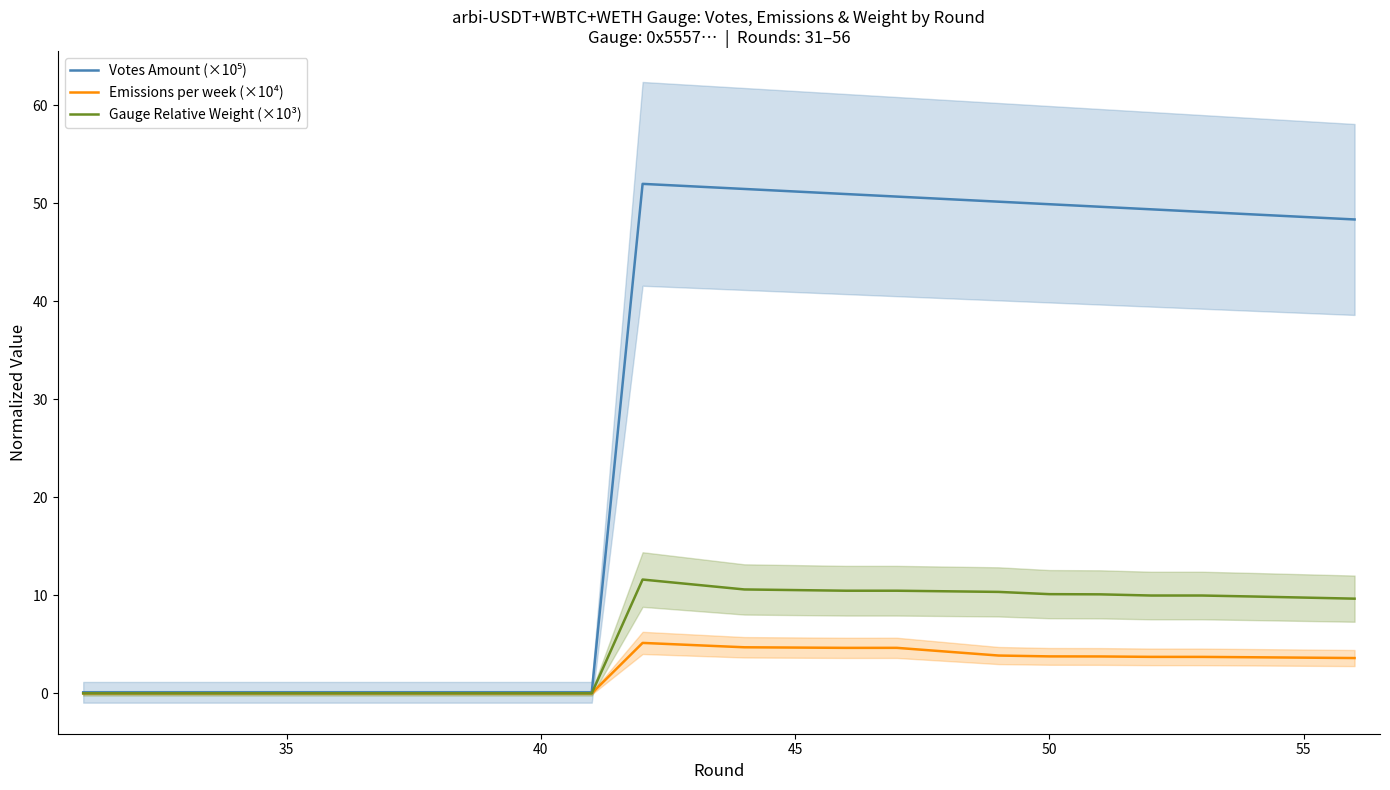

What is the maximum value for Emissions per week (×10⁴)?

5.1